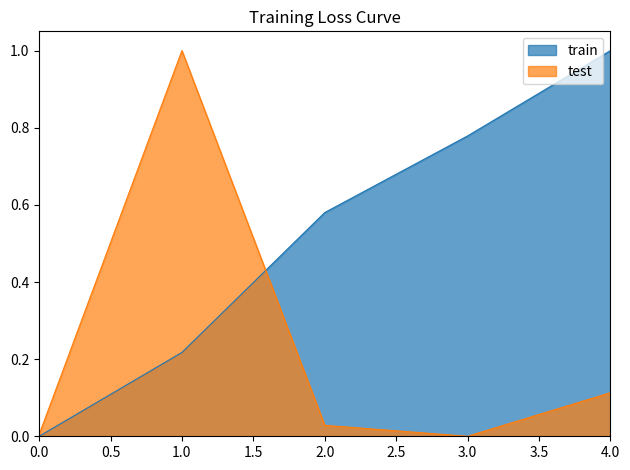

What is the difference between the maximum and minimum values in the train series?

1.0